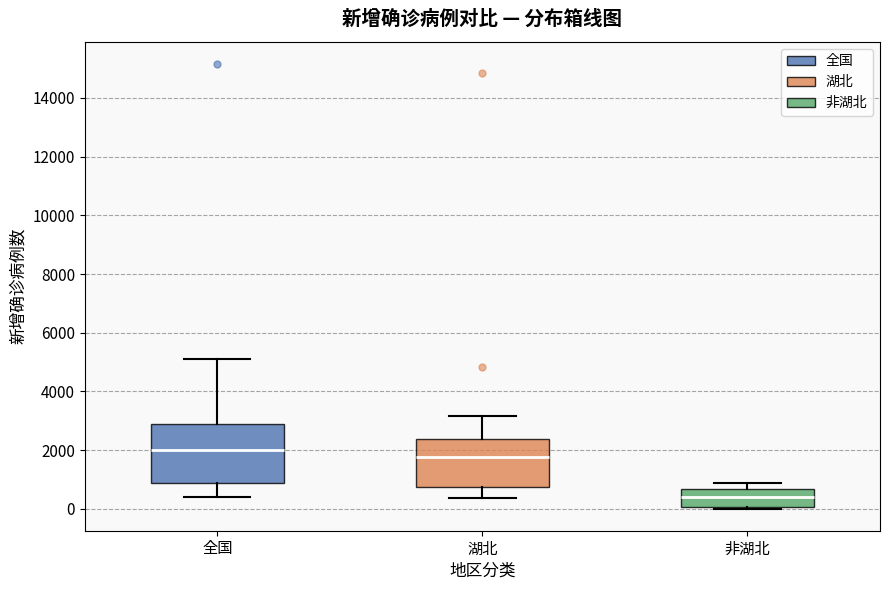

Reading left to right, transcribe this box plot: for each box, give where its median line is, the range the box spans, and where its two whiskers end, as read against the y-axis. The values are not printed on the chart, so give them approximately, as read against the axis.

全国: median 2000, box 800 to 2800, whiskers 400 to 5000
湖北: median 1800, box 800 to 2400, whiskers 400 to 3200
非湖北: median 400, box 0 to 600, whiskers 0 (just below the box's lower edge) to 800